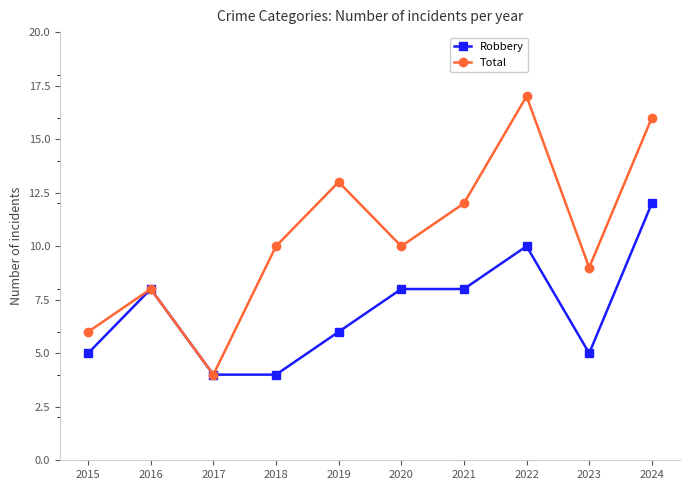

Read the Robbery value at 2024.

12